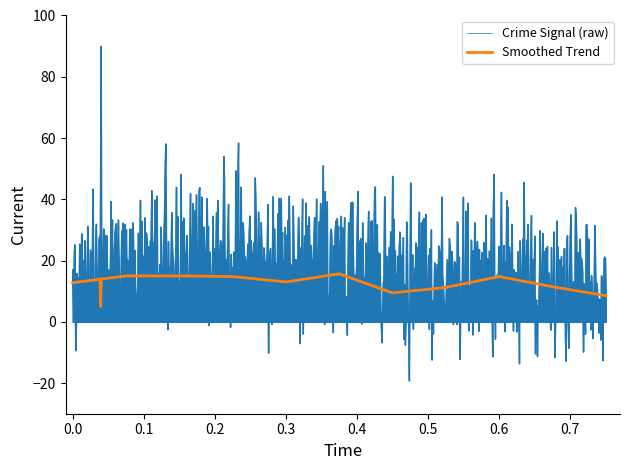

Rank the series by their average value, from highest to lowest.

Crime Signal (raw), Smoothed Trend